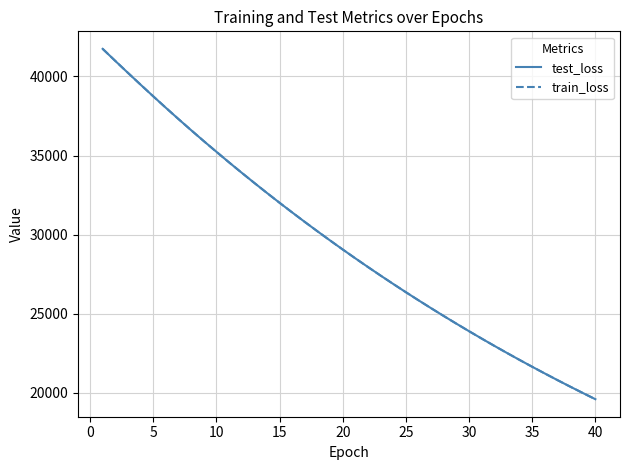

Which series has the widest spread of values?

train_loss